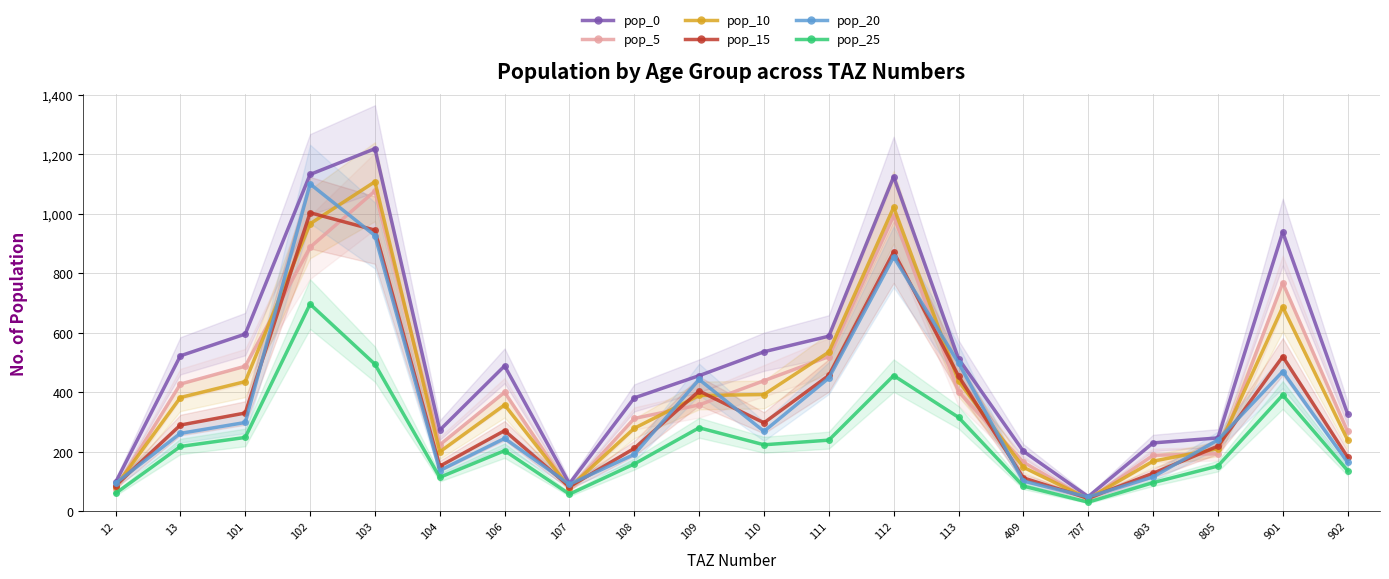

At 106, list the series in order from smallest to largest.

pop_25, pop_20, pop_15, pop_10, pop_5, pop_0